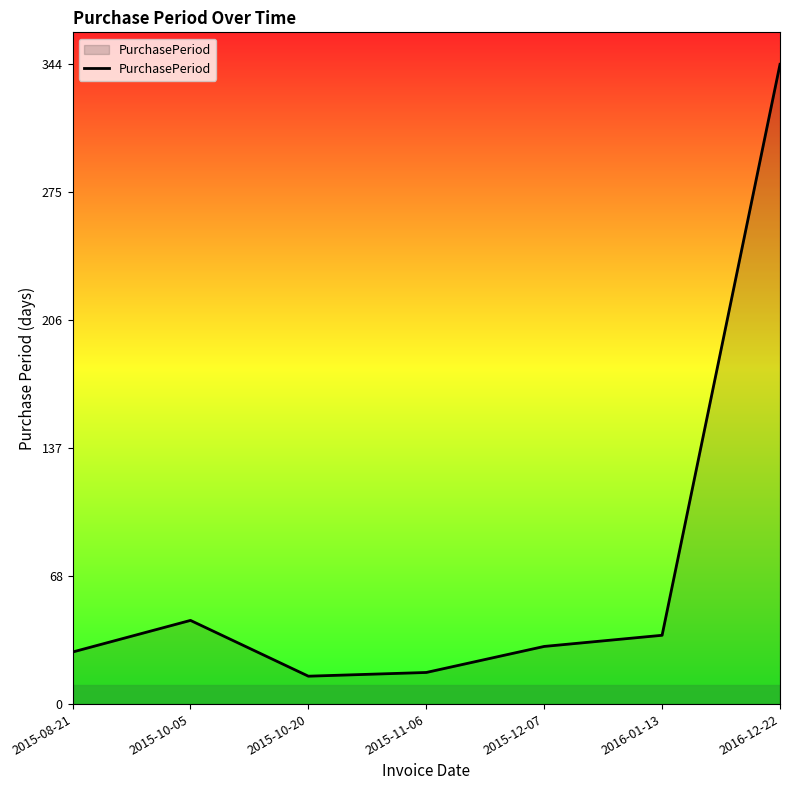

Which category has the highest value across all series?

2016-12-22